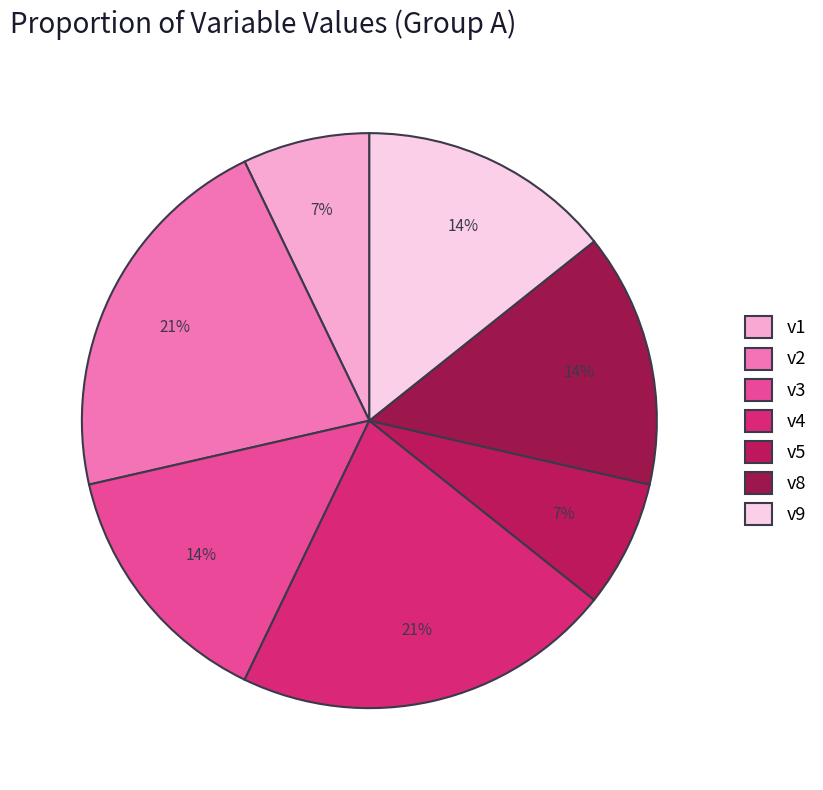

The v1 slice represents 1% of the pie. True or false?

False